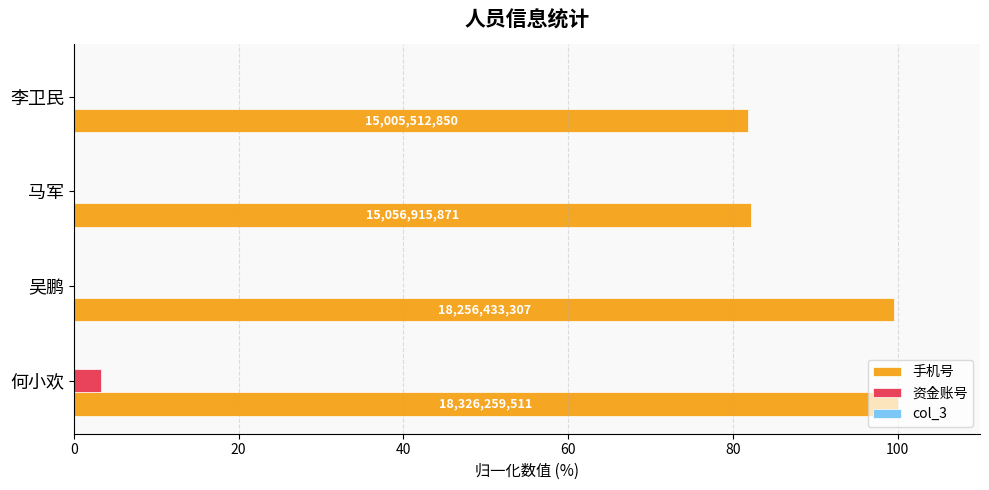

Reading left to right, list all the values displayed in this chart.

手机号: 100.0	99.6	82.2	81.9
资金账号: 3.3	0.0	0.0	0.0
col_3: 0.2	0.2	0.2	0.2